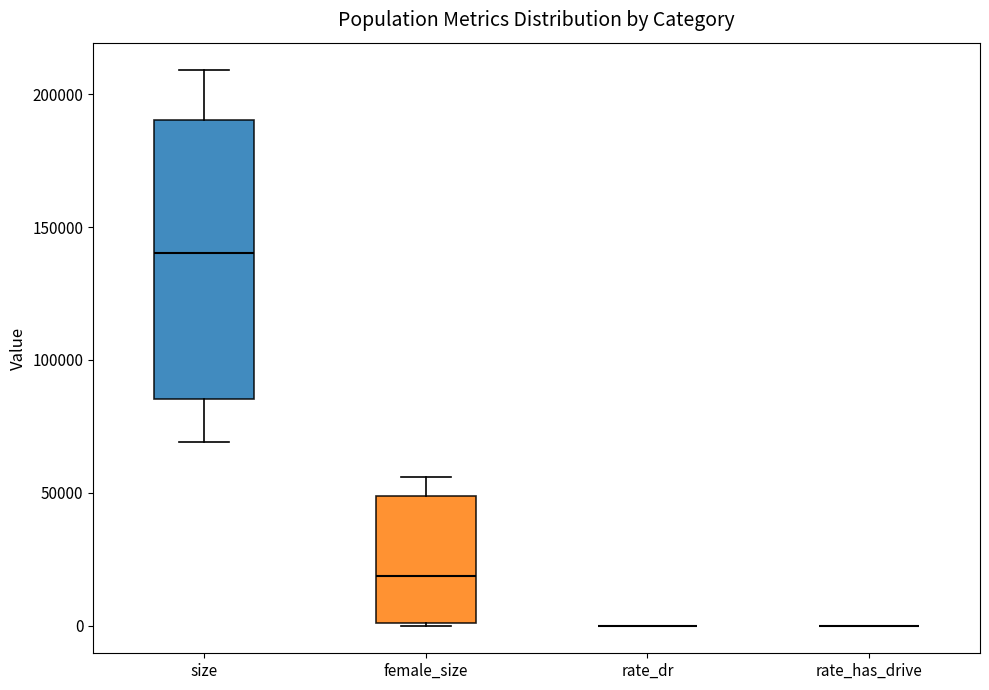

Which box is the tallest, from its lower edge to its upper edge?

size